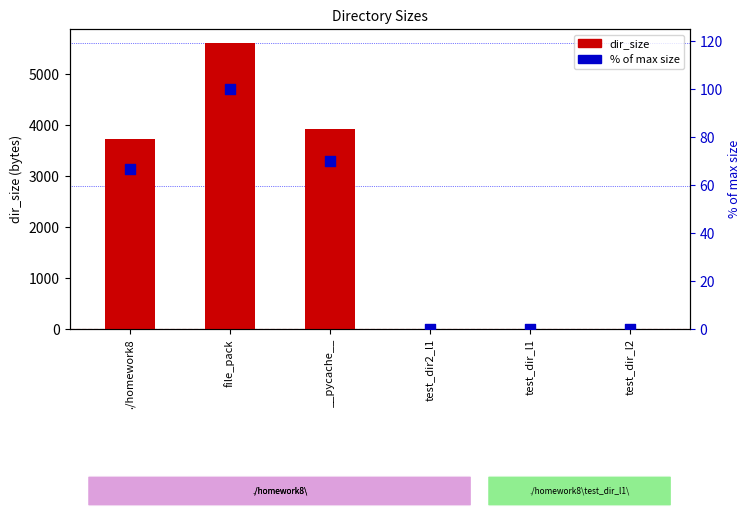

At which category is the sum across all series the highest?

file_pack